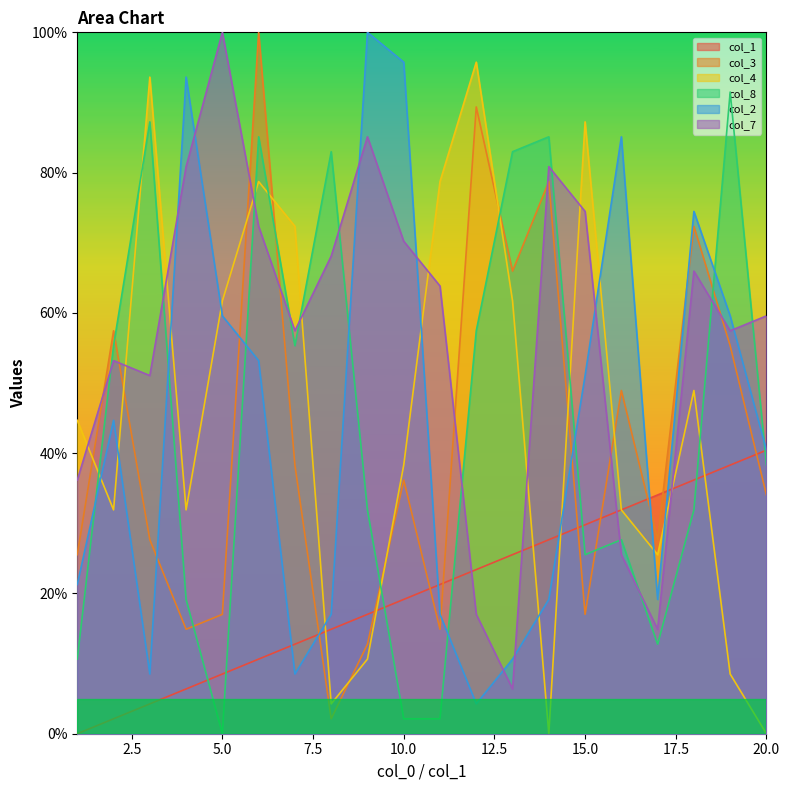

What is the maximum value shown in the chart?

100.0